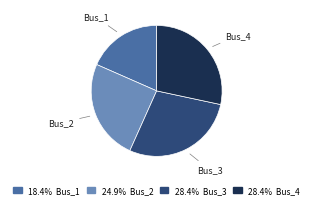

Which category has the smallest portion of the pie?

Bus_1